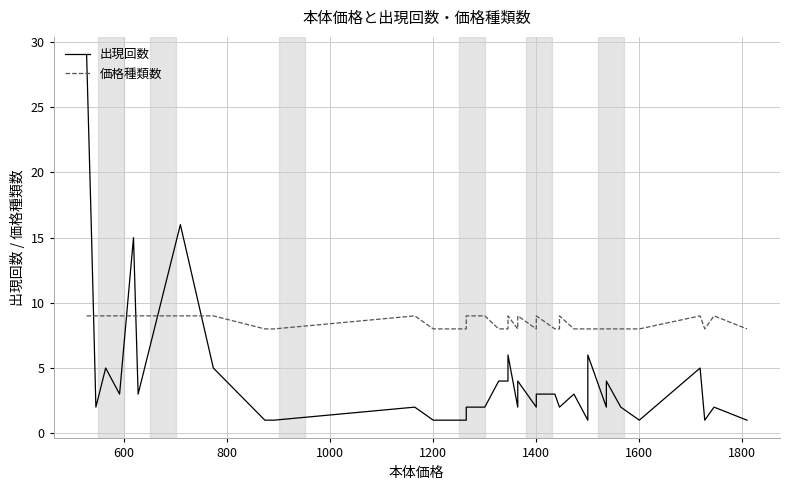

What is the highest value of the 価格種類数 series?

9